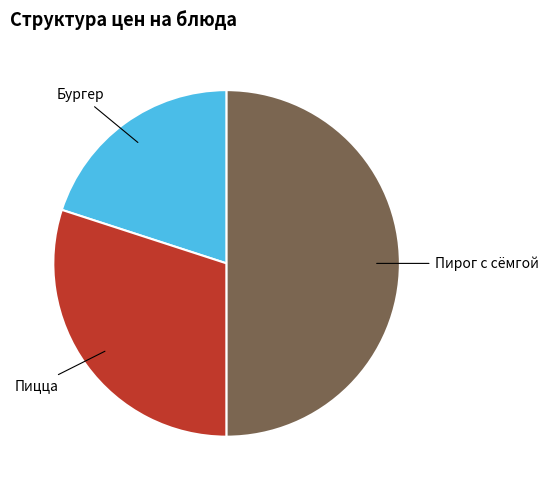

Is it true that Пицца is 30% of the pie?

True